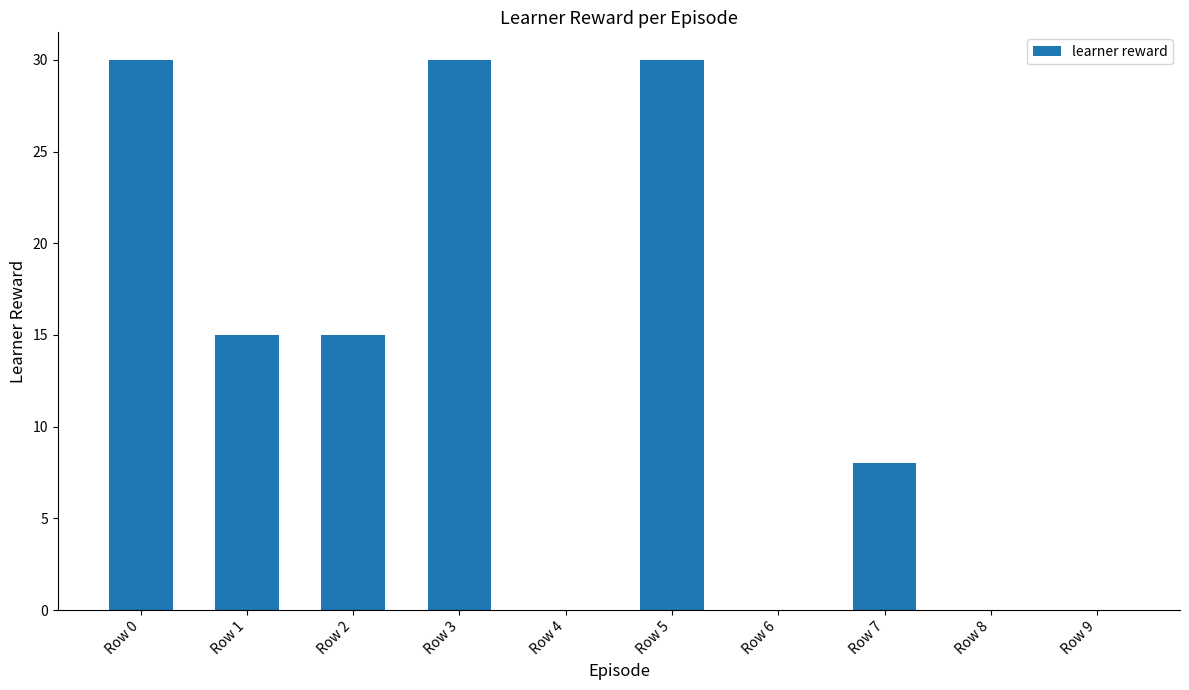

What is the greatest value displayed?

30